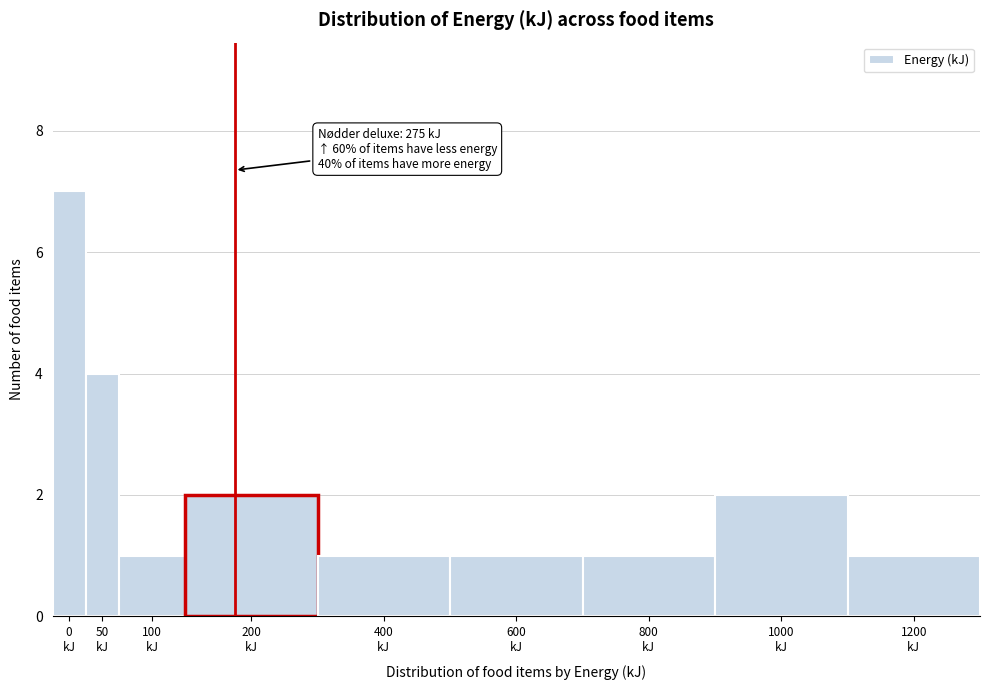

Reading right to left, extract all data points from this chart.

1	2	1	1	1	2	1	4	7